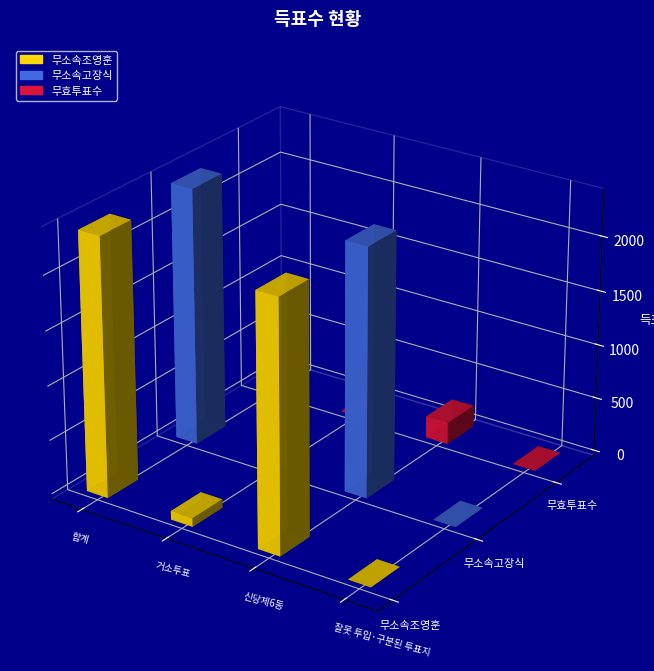

List the labels in order of 무효투표수 value, smallest first.

잘못 투입·구분된 투표지, 거소투표, 신당제6동, 합계